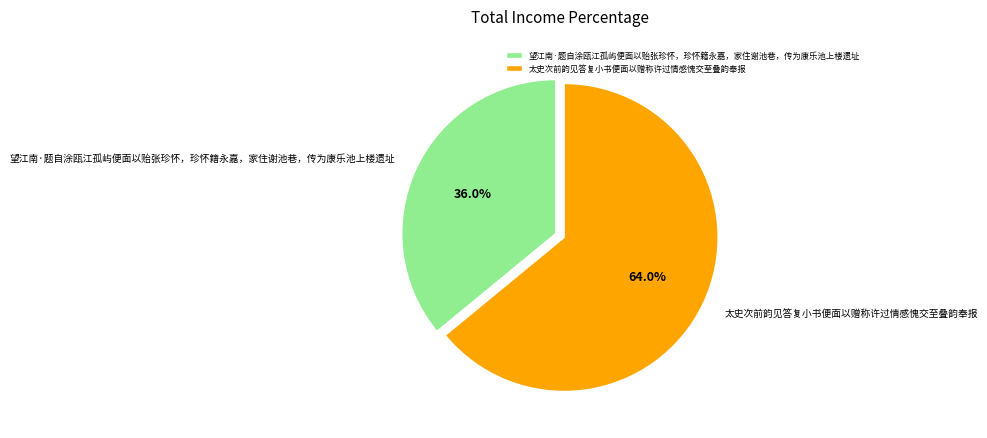

Approximately how many times larger is the value at 太史次前韵见答复小书便面以赠称许过情感愧交至叠韵奉报 compared to 望江南·题自涂瓯江孤屿便面以贻张珍怀，珍怀籍永嘉，家住谢池巷，传为康乐池上楼遗址?

1.8